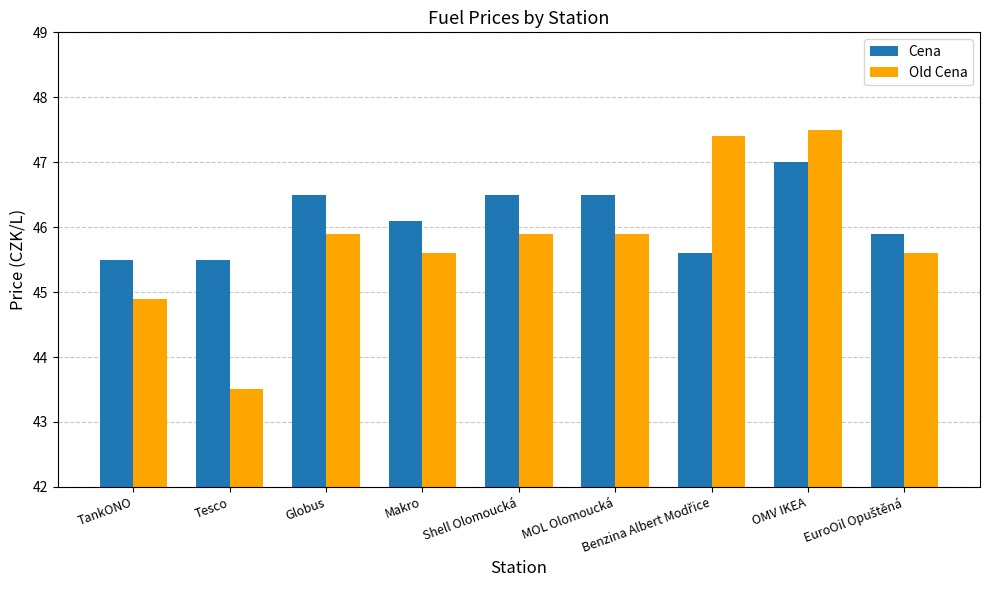

At how many categories does at least one series exceed 44?

9